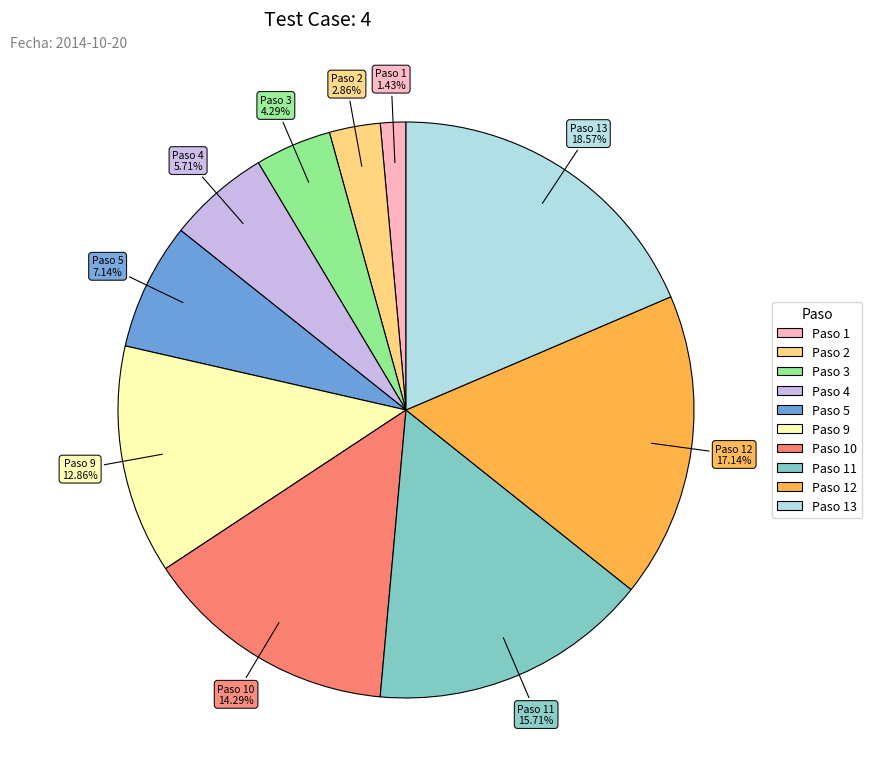

Is there any slice that represents more than half of the pie?

No